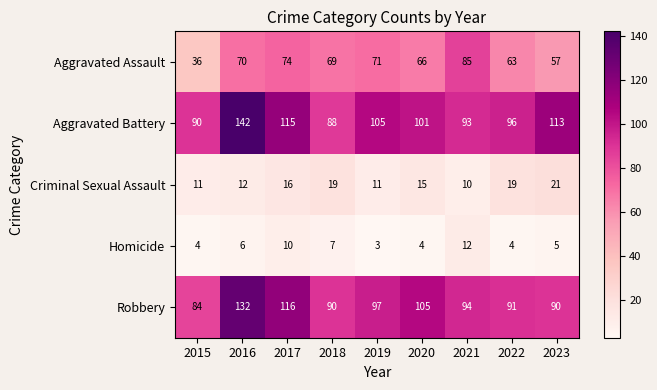

Where does the Homicide series first go above 5?

2016